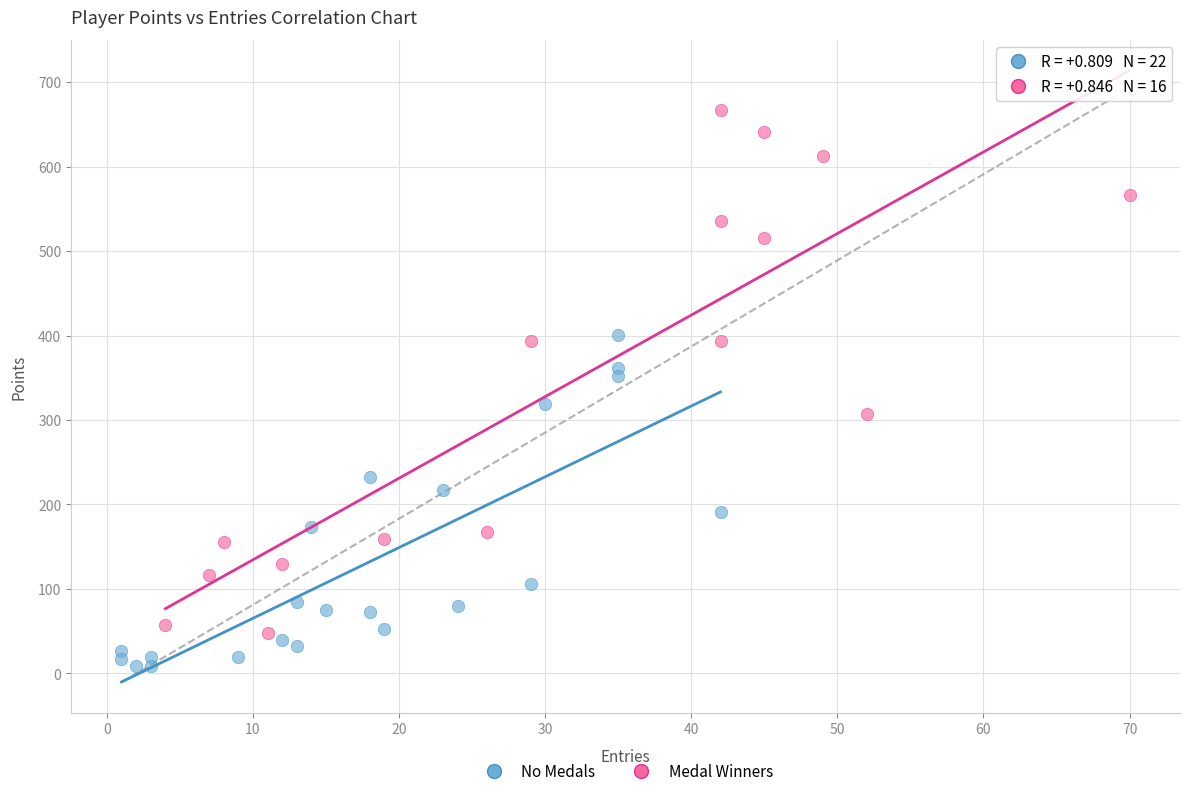

What are all the series names shown in the legend?

No Medals, Medal Winners